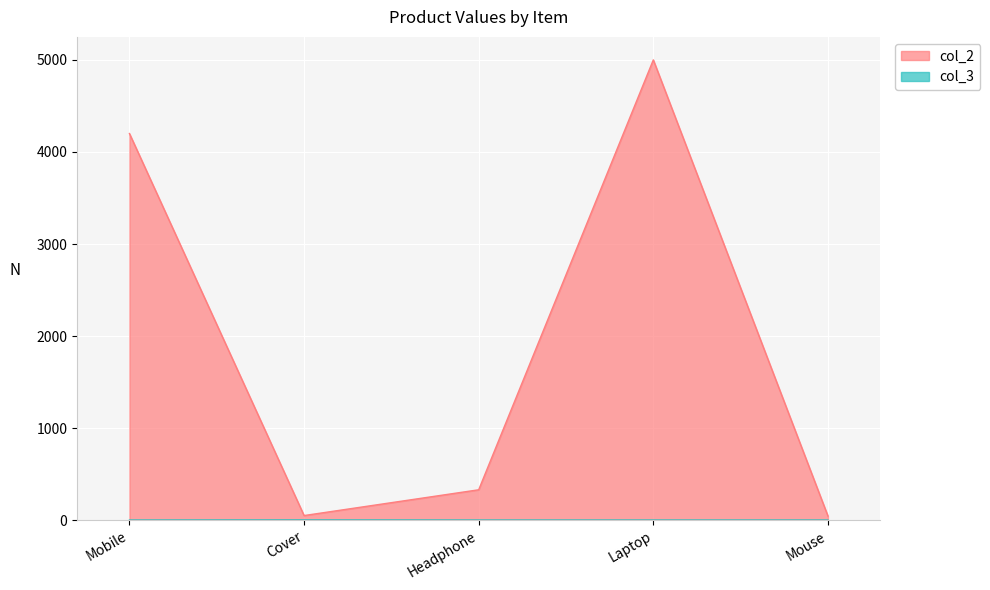

What is the value of the col_2 point at the 1st from the left?

4200